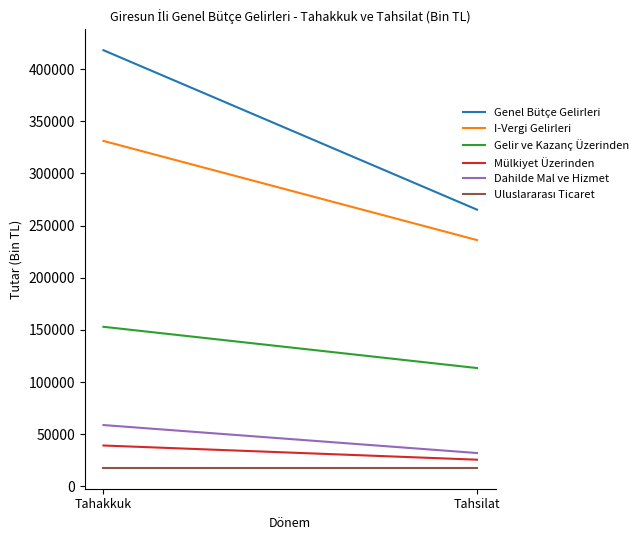

What is the highest value of the I-Vergi Gelirleri series?

331224